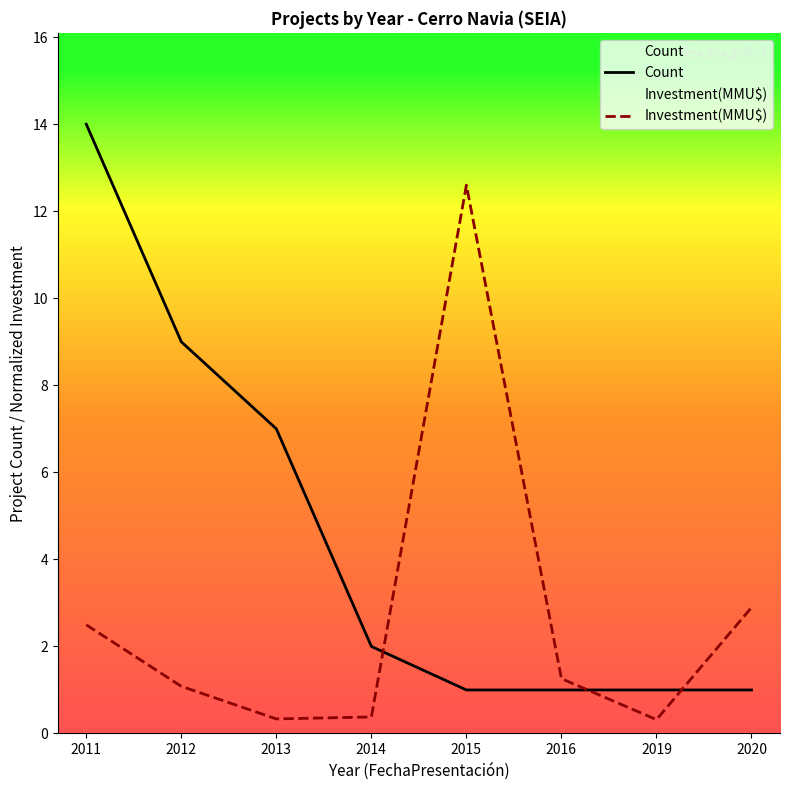

What are all the series names shown in the legend?

Count, Investment(MMU$)